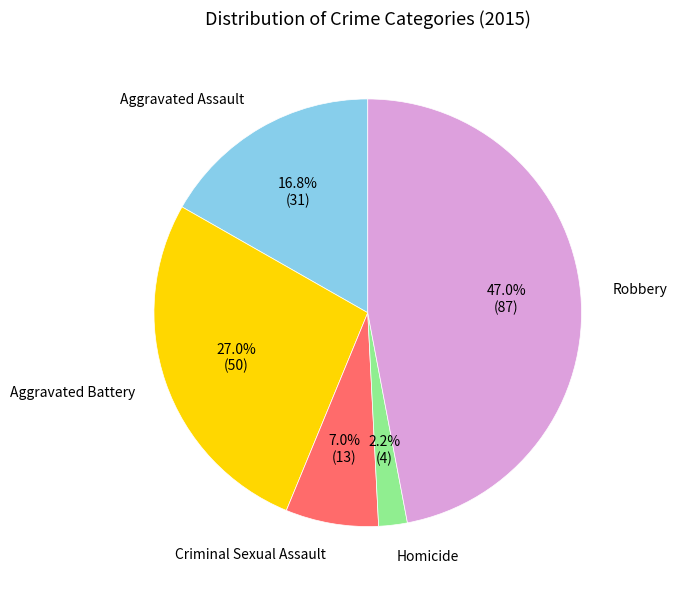

Does any single category account for the majority?

No